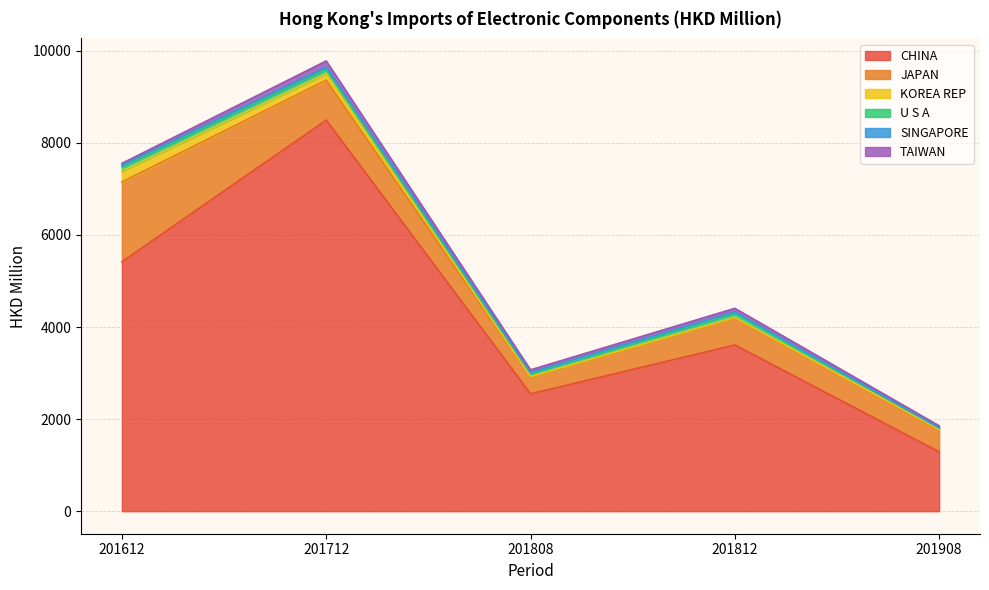

True or false: SINGAPORE and JAPAN intersect in this chart.

False